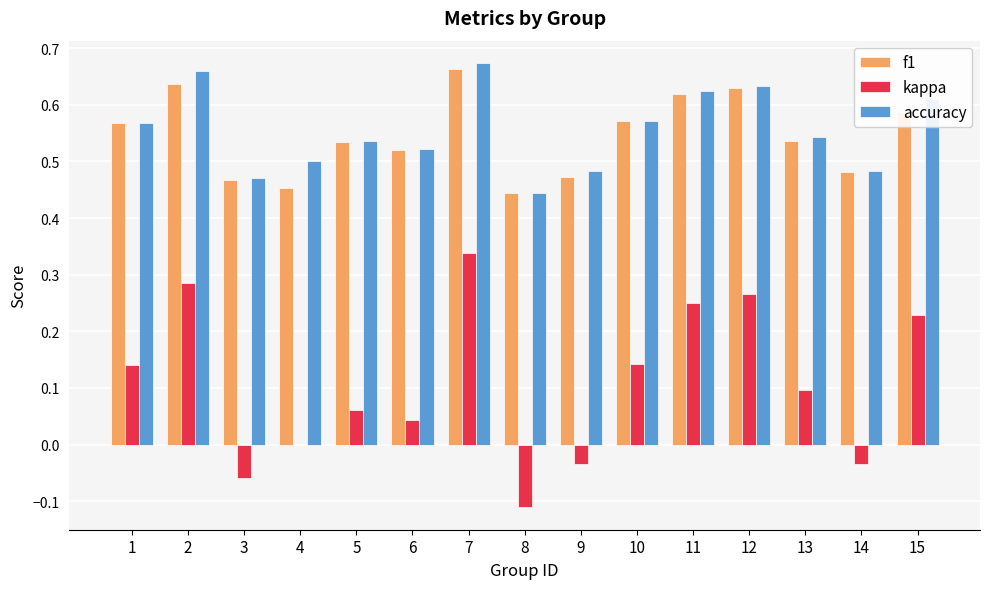

The accuracy series shows 0.5 at 14. True or false?

True